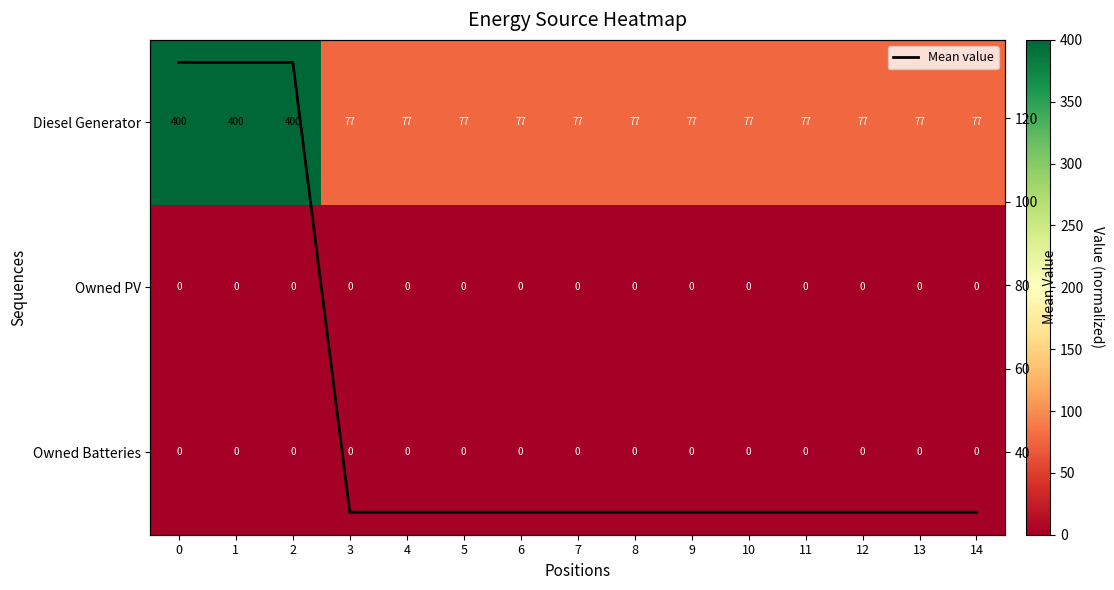

How many data points does each series have?

15